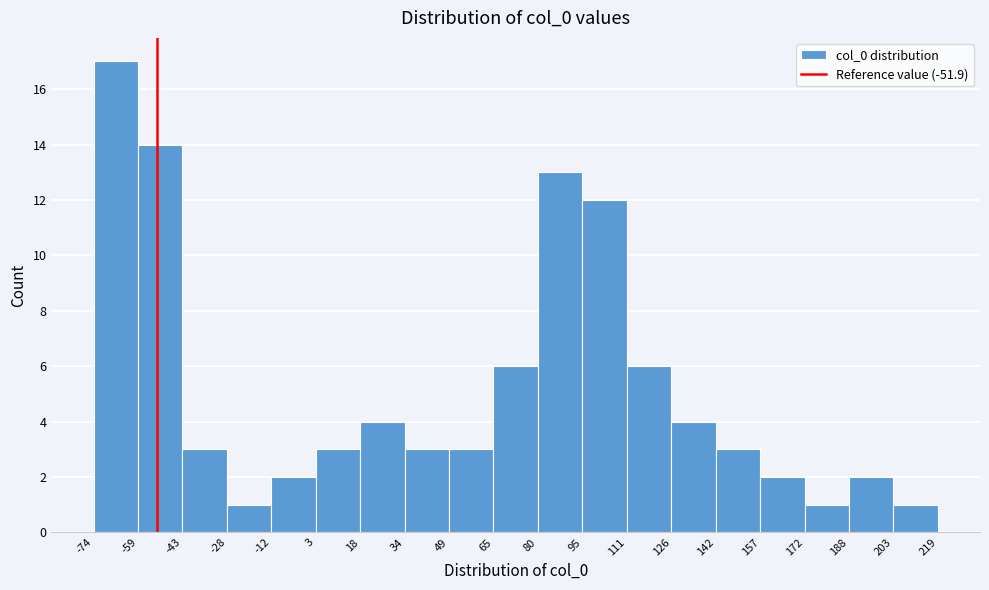

Reading left to right, list every bar in this chart as the range it spans on the x-axis followed by its height. The values are not printed on the chart, so give them approximately, as read against the axis.

-74 to -59: 17
-59 to -43: 14
-43 to -28: 3
-28 to -12: 1
-12 to 3: 2
3 to 18: 3
18 to 34: 4
34 to 49: 3
49 to 65: 3
65 to 80: 6
80 to 95: 13
95 to 111: 12
111 to 126: 6
126 to 142: 4
142 to 157: 3
157 to 172: 2
172 to 188: 1
188 to 203: 2
203 to 219: 1